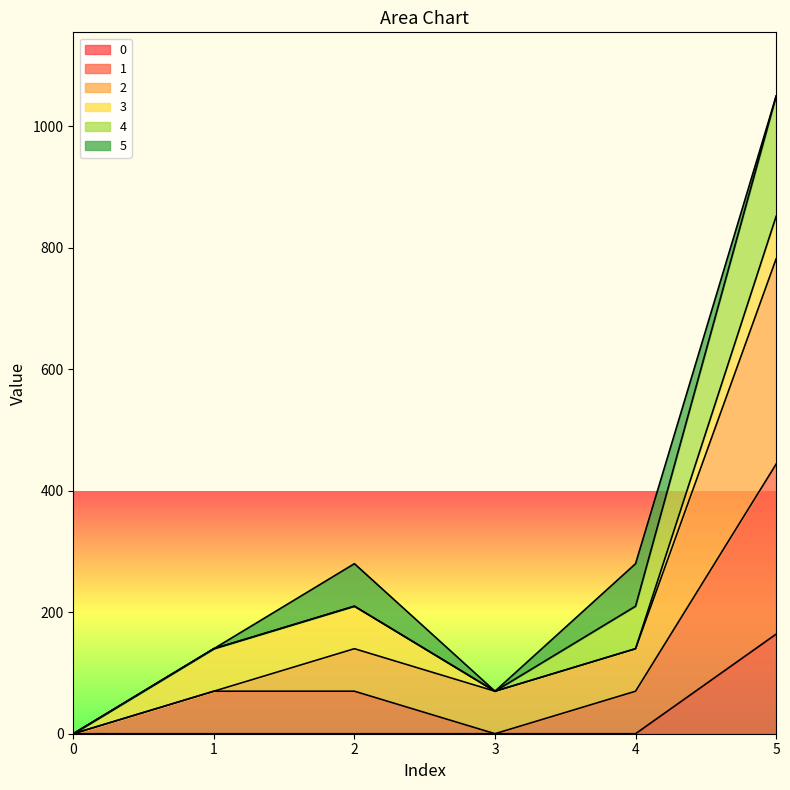

Where is the first local minimum for 2?

3